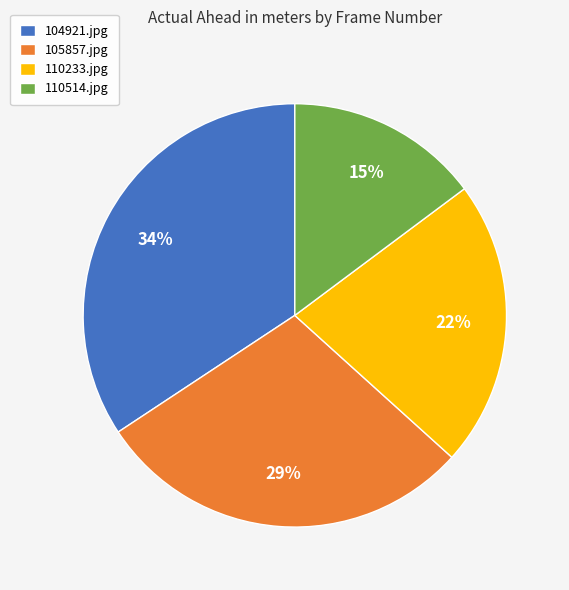

To the nearest percent, what percentage of the pie is 110514.jpg?

15%